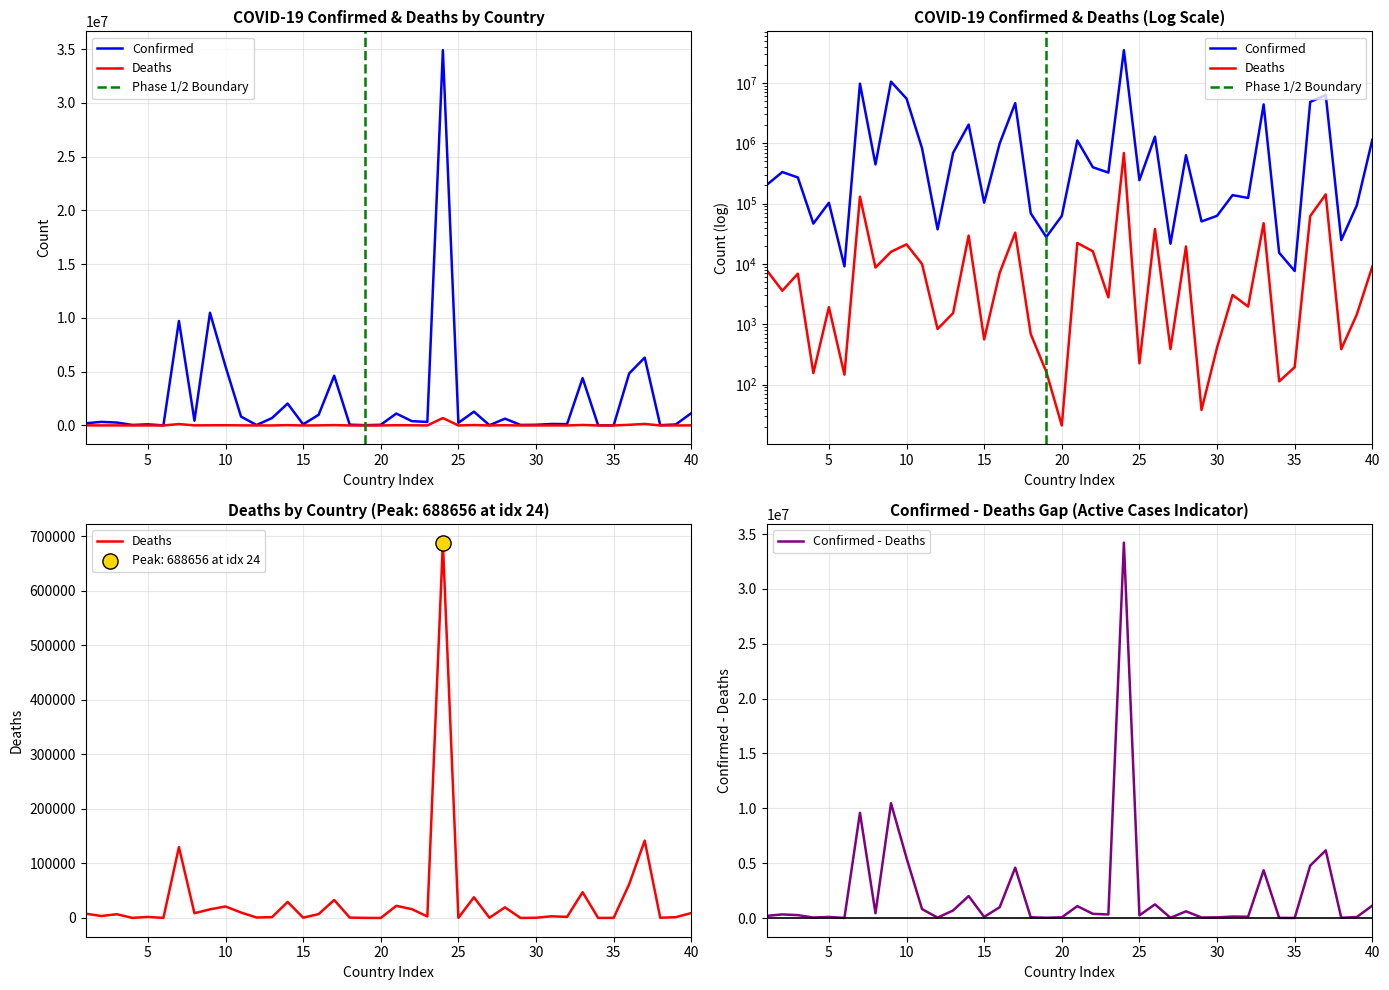

Which series has the largest total across all categories?

Confirmed